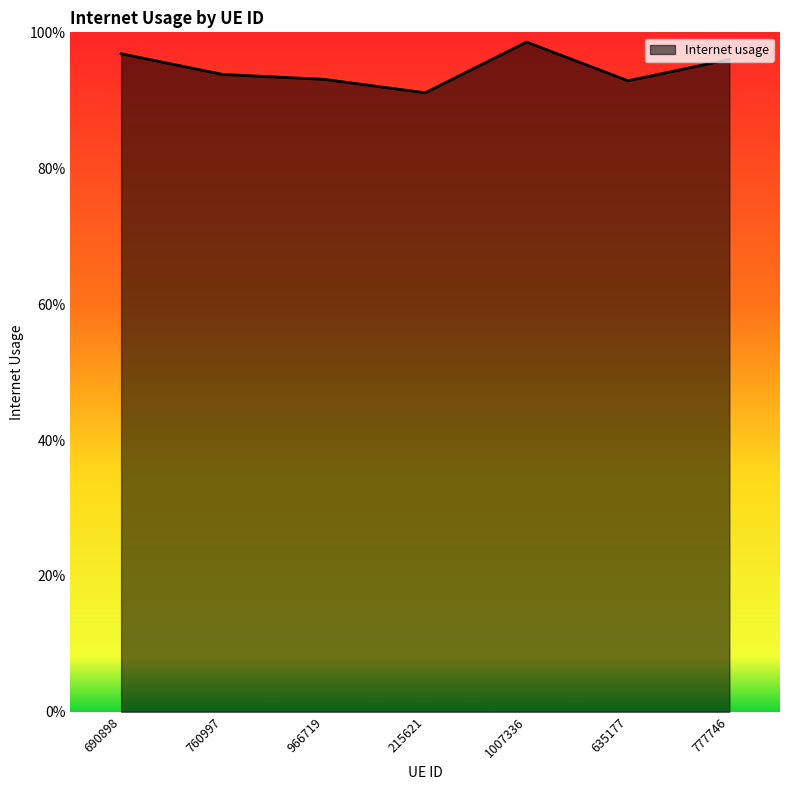

The chart shows a value of 0.6 at 966719. True or false?

False